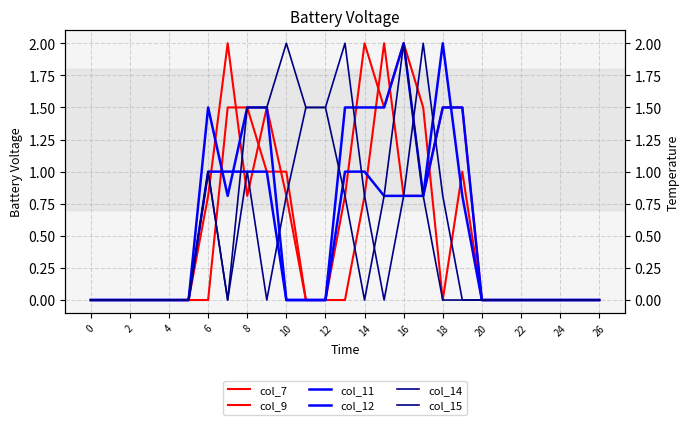

Which series has the largest total across all categories?

col_9